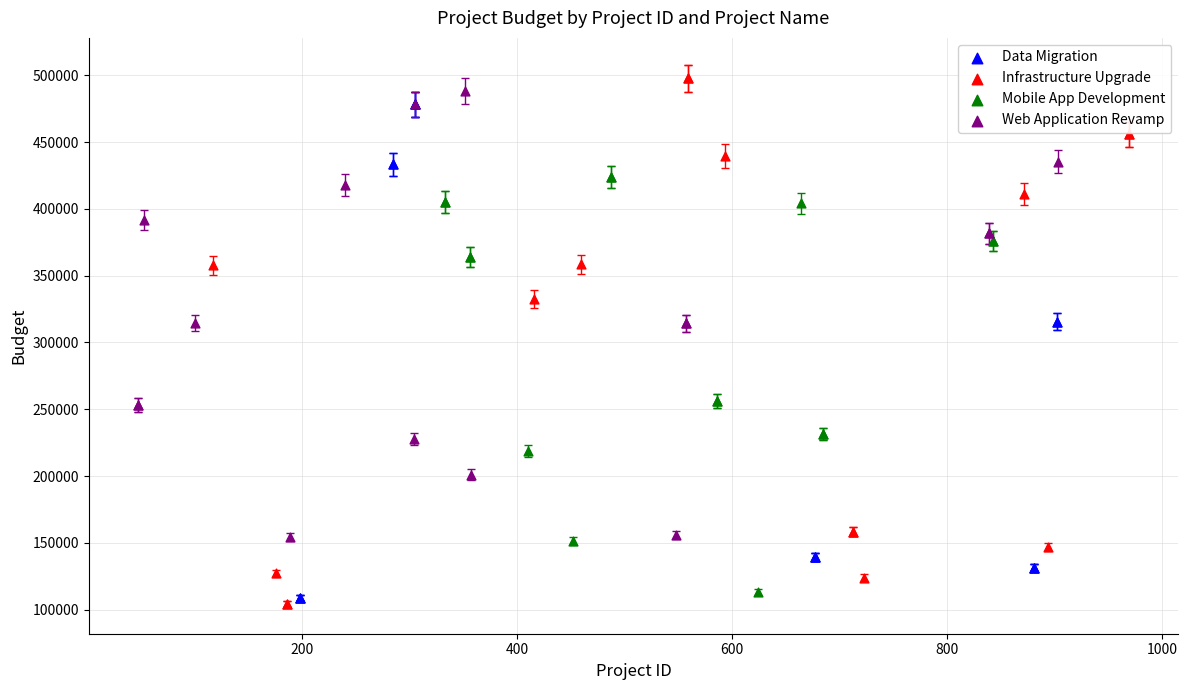

Which series contains the lowest Y value?

Infrastructure Upgrade